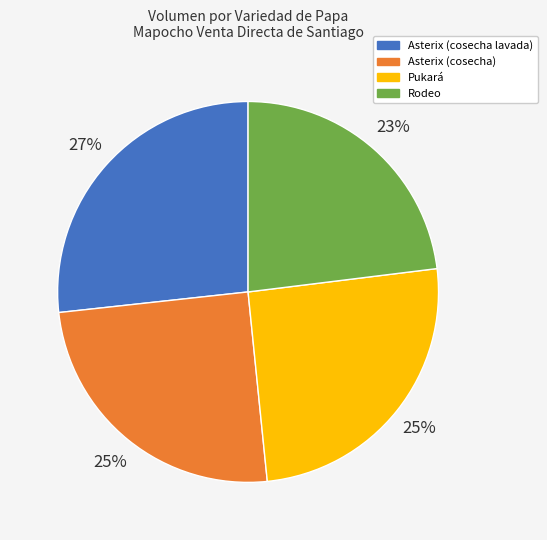

Does Asterix (cosecha lavada) account for over 50% of the chart?

No